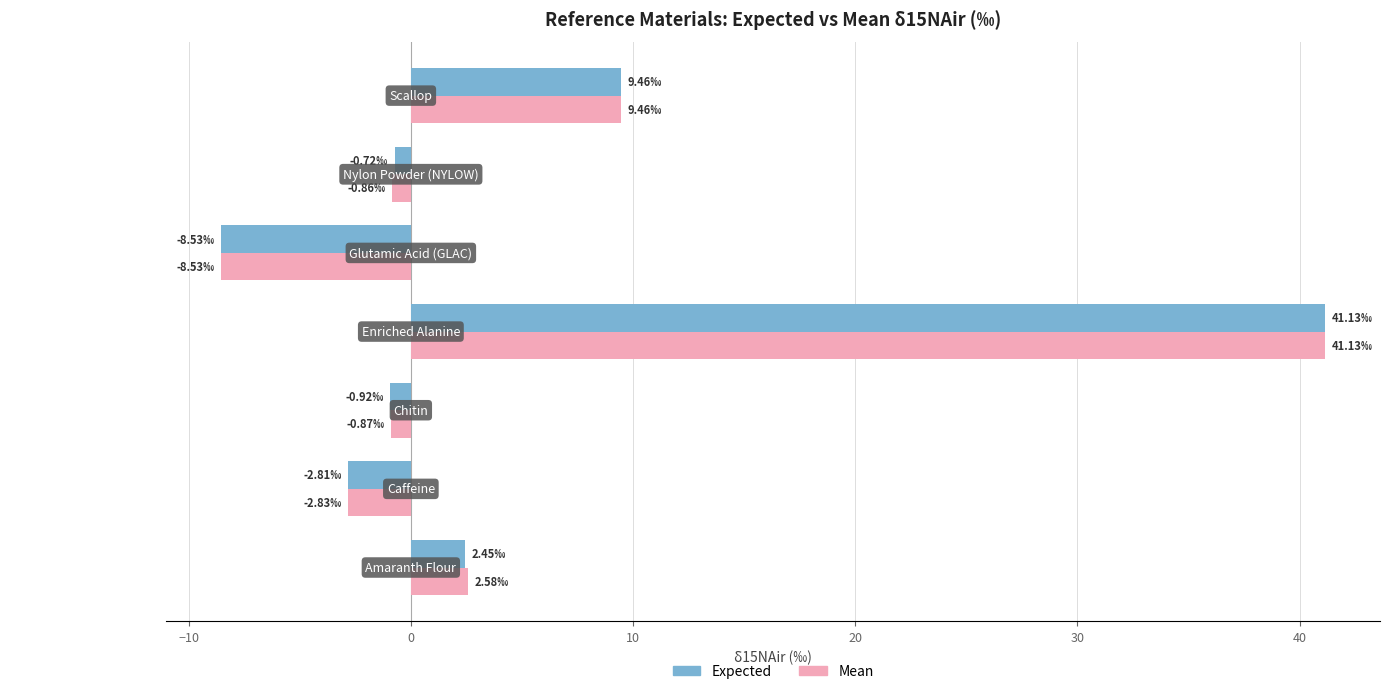

At which label is Mean closest to 16?

Scallop